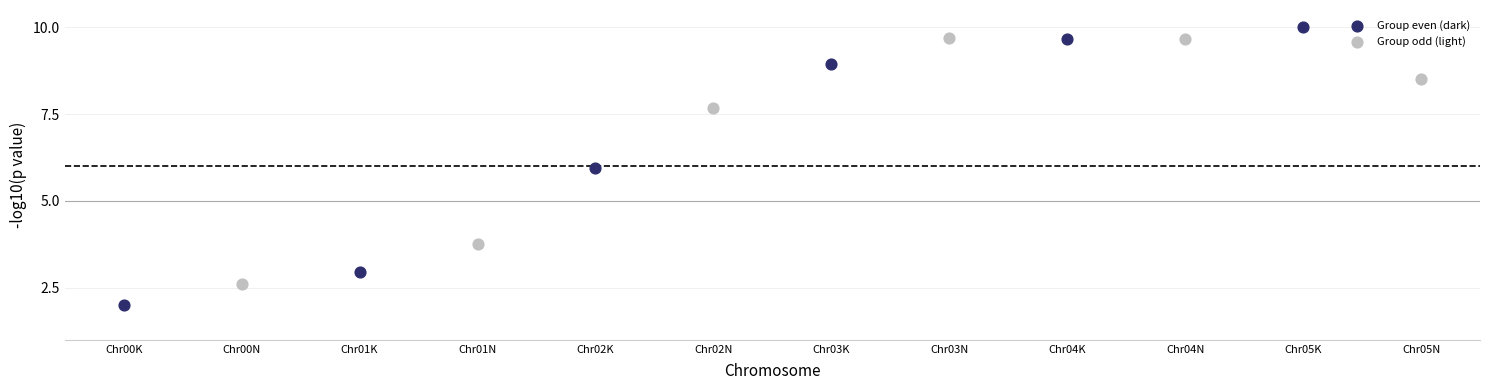

Which series has the widest spread of Y values?

Group even (dark)